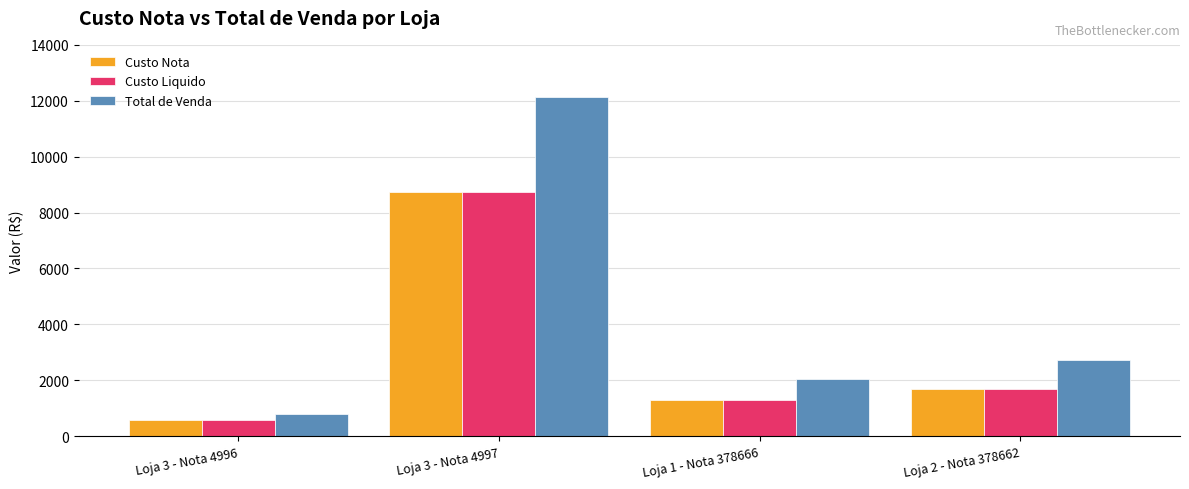

What is the greatest value displayed?

12128.5